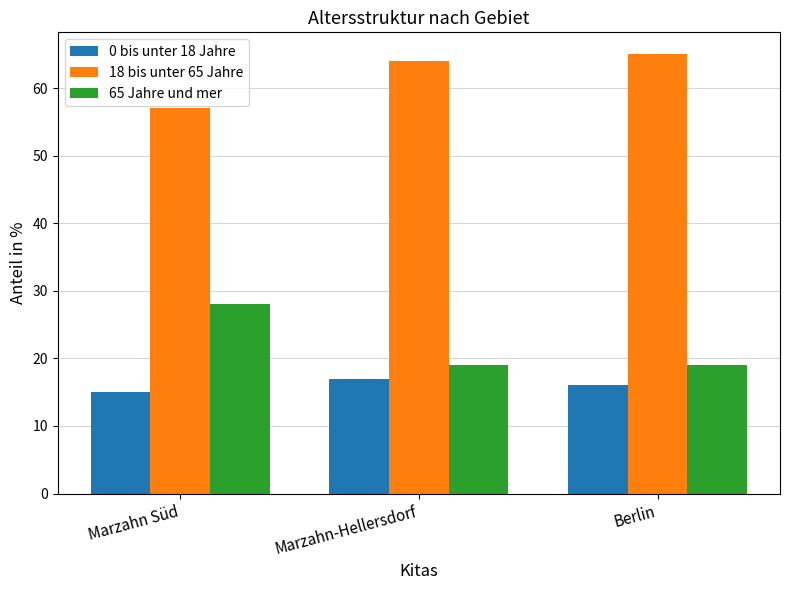

Reading left to right, extract all data points from this chart.

0 bis unter 18 Jahre: Marzahn Süd=15	Marzahn-Hellersdorf=17	Berlin=16
18 bis unter 65 Jahre: Marzahn Süd=57	Marzahn-Hellersdorf=64	Berlin=65
65 Jahre und mer: Marzahn Süd=28	Marzahn-Hellersdorf=19	Berlin=19